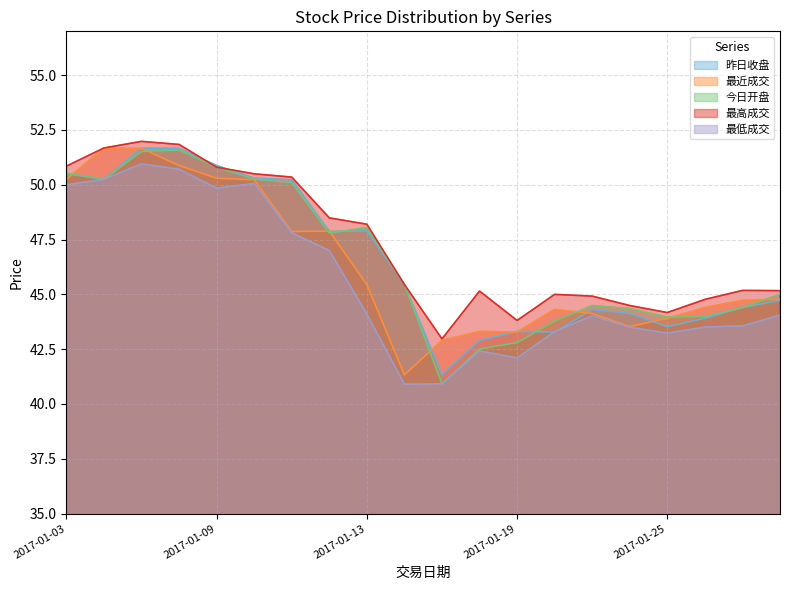

True or false: 最低成交 has a value of 60.9 at 2017-01-20.

False